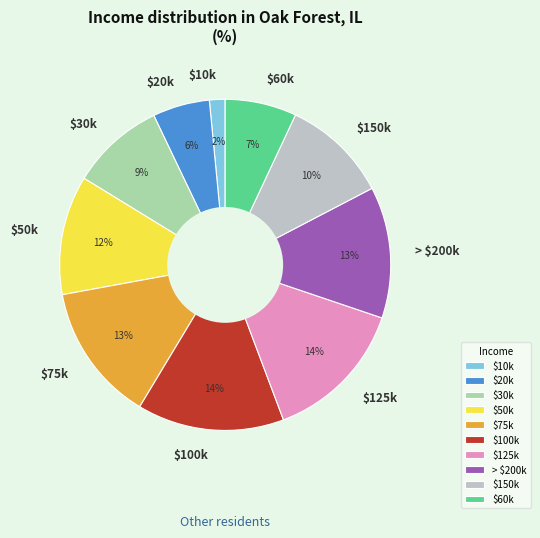

True or false: $60k accounts for 21% of the total.

False